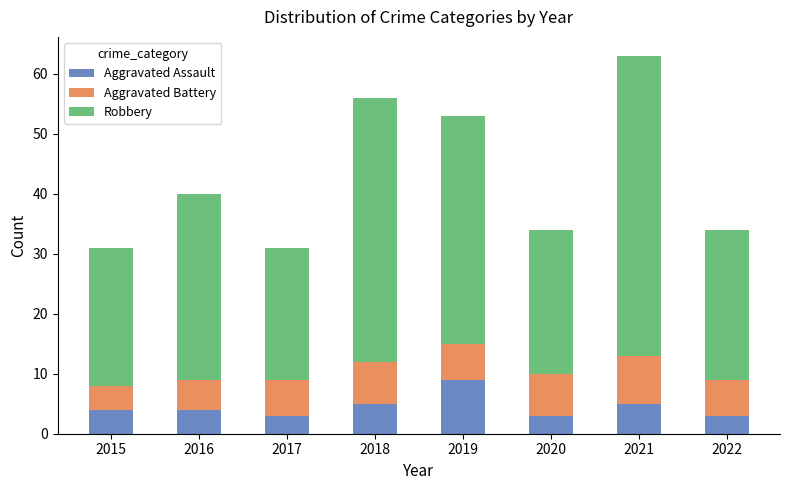

What is the total value across all series at 2021?

63